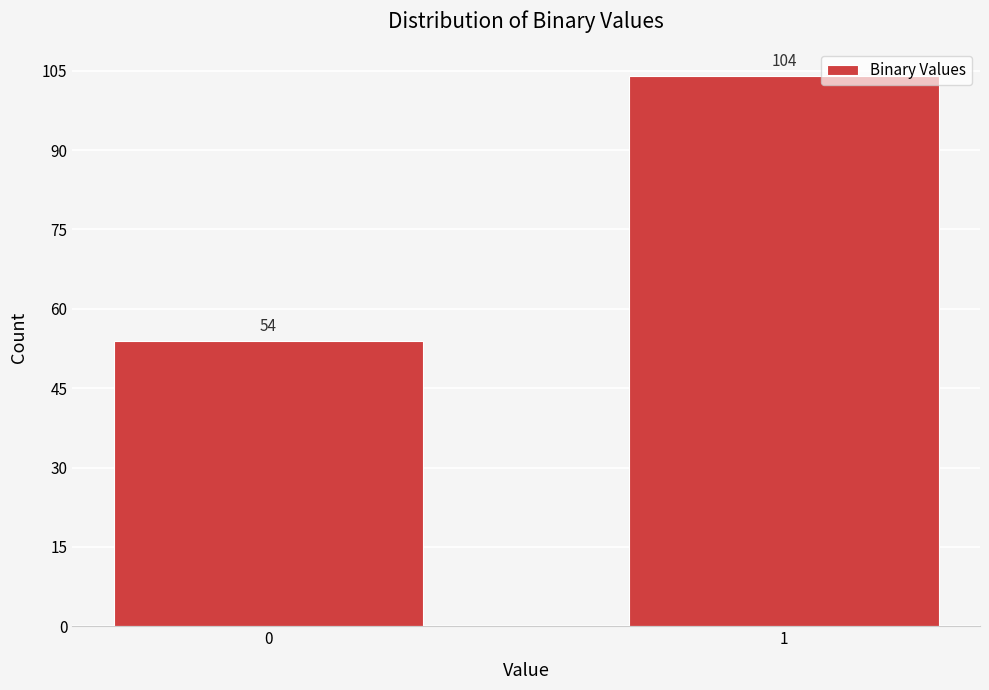

Reading left to right, extract all data points from this chart.

54	104